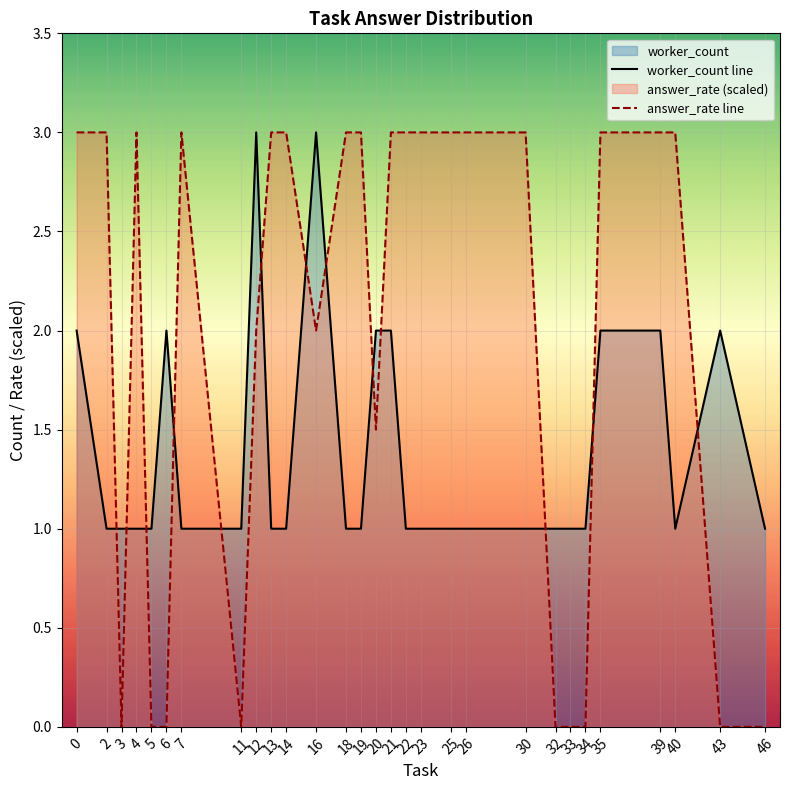

The value of worker_count line at 6 is 3.5. True or false?

False